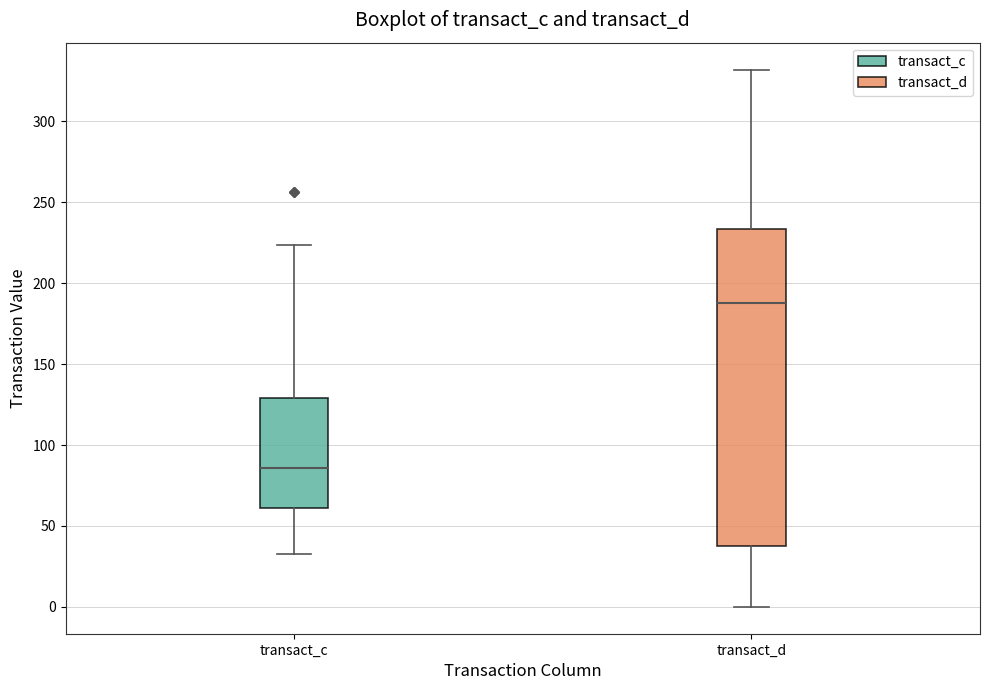

Reading left to right, read every box against the y-axis: the position of its median line, the range the box covers, and the ends of its whiskers. The values are not printed on the chart, so give them approximately, as read against the axis.

transact_c: median 85, box 60 to 130, whiskers 30 to 225
transact_d: median 190, box 40 to 235, whiskers 0 to 330